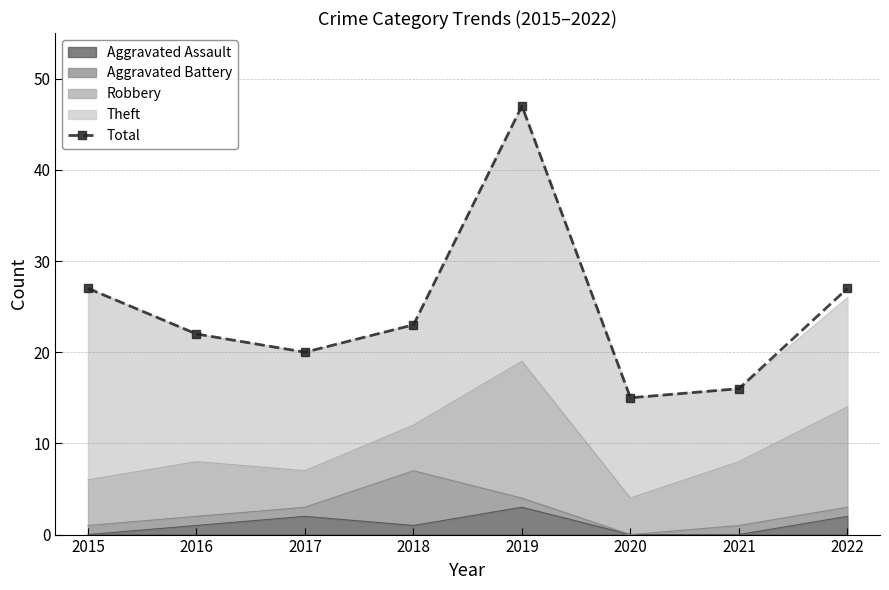

Rank the categories by value from lowest to highest.

2020, 2021, 2017, 2016, 2018, 2015, 2022, 2019